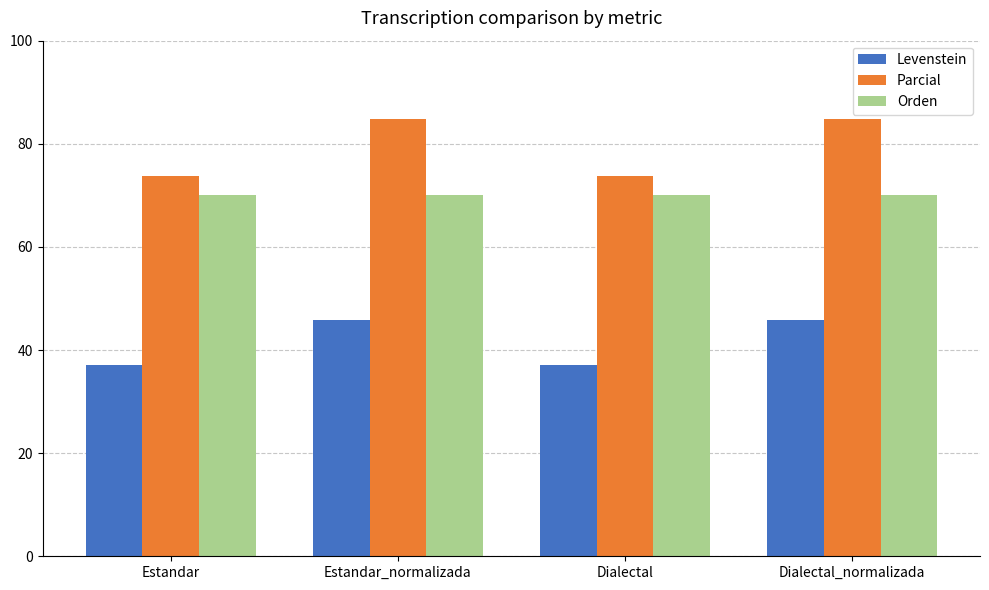

List the series in order of their overall mean, highest first.

Parcial, Orden, Levenstein